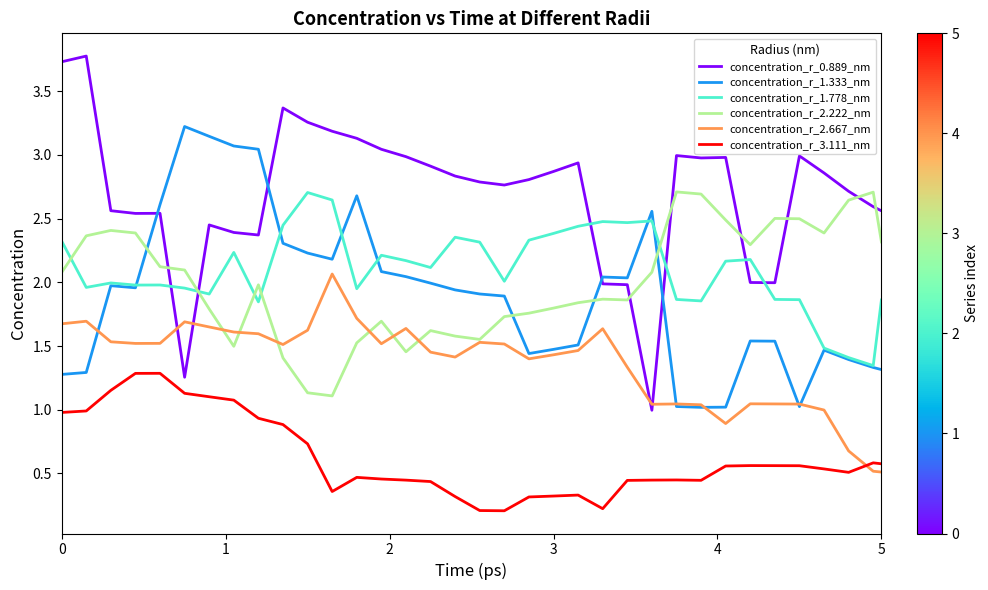

Does the chart display data point markers on the line(s)?

No